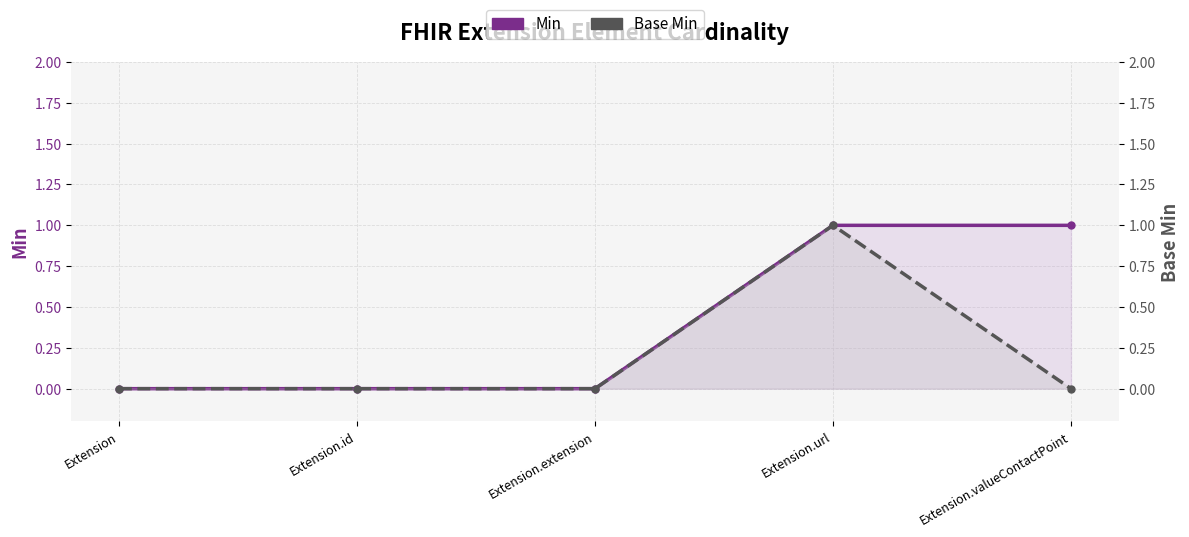

How many categories are shown in the chart?

5